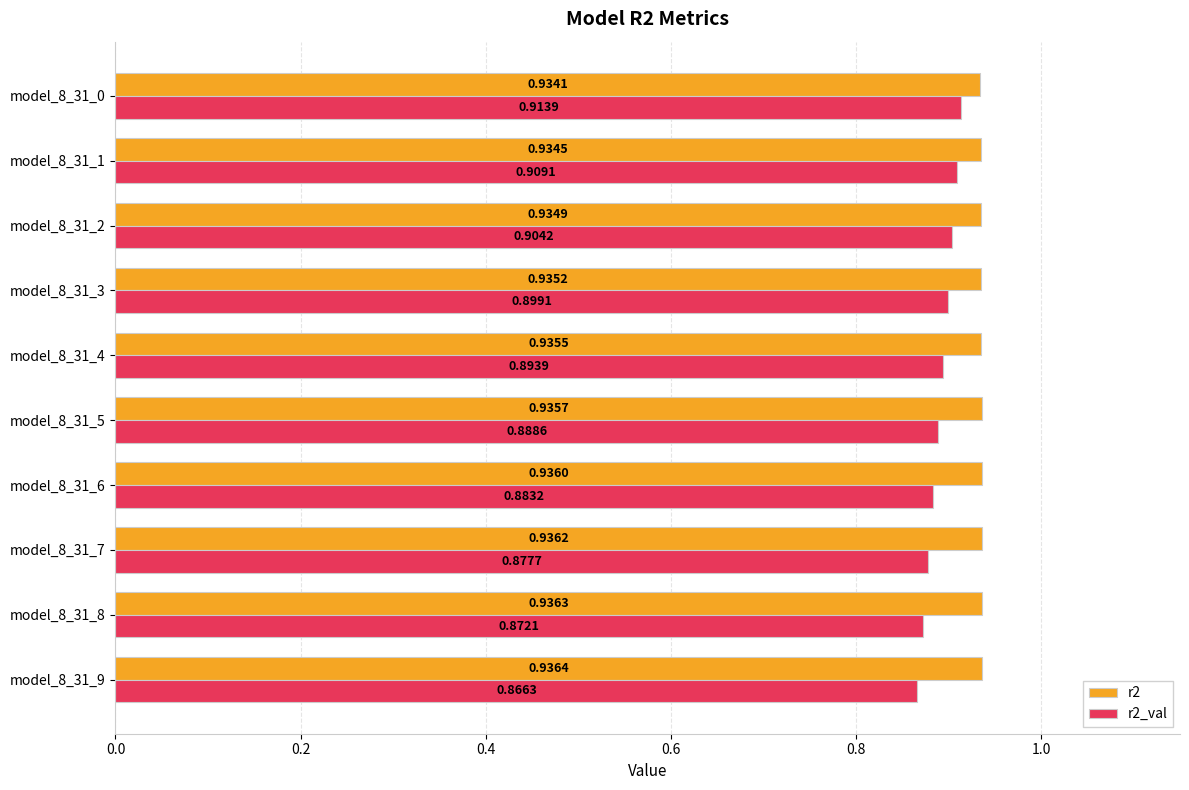

Rank the series by their average value, from lowest to highest.

r2_val, r2